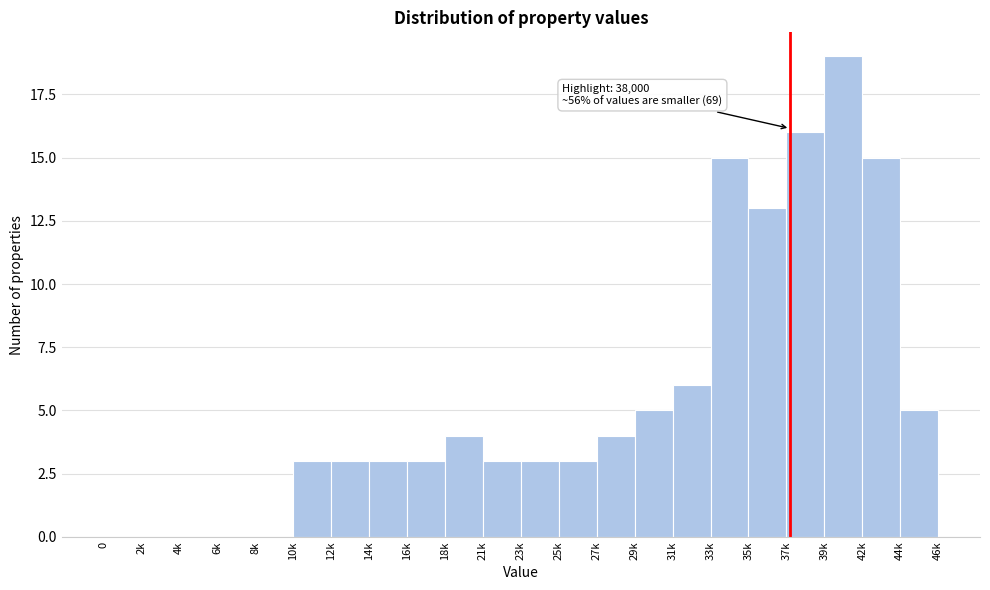

Reading left to right, list all the values displayed in this chart.

0=0	2k=0	4k=0	6k=0	8k=0	10k=3	12k=3	14k=3	16k=3	18k=4	21k=3	23k=3	25k=3	27k=4	29k=5	31k=6	33k=15	35k=13	37k=16	39k=19	42k=15	44k=5